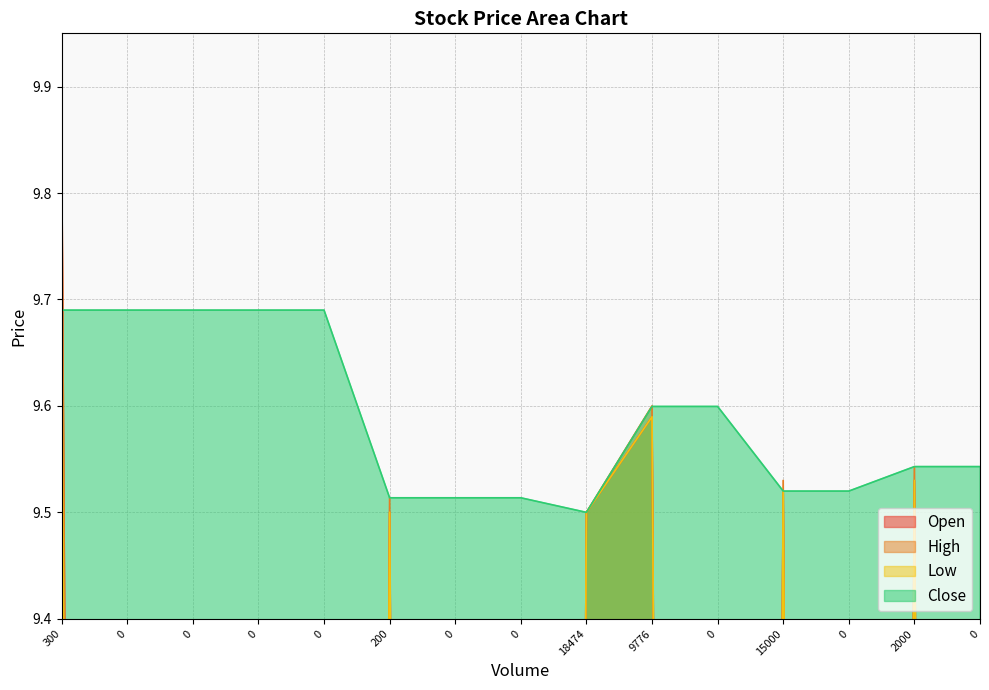

Reading left to right, extract all data points from this chart.

Open: 9.8	0.0	0.0	0.0	0.0	9.5	0.0	0.0	9.5	9.6	0.0	9.5	0.0	9.5	0.0
High: 9.8	0.0	0.0	0.0	0.0	9.5	0.0	0.0	9.5	9.6	0.0	9.5	0.0	9.5	0.0
Low: 9.7	0.0	0.0	0.0	0.0	9.5	0.0	0.0	9.5	9.6	0.0	9.5	0.0	9.5	0.0
Close: 9.7	9.7	9.7	9.7	9.7	9.5	9.5	9.5	9.5	9.6	9.6	9.5	9.5	9.5	9.5